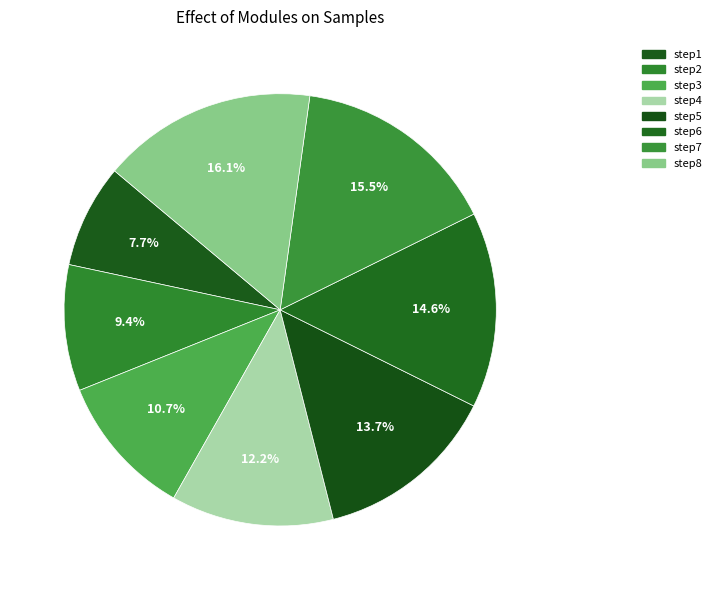

What percentage is NOT represented by step8?

83.9%